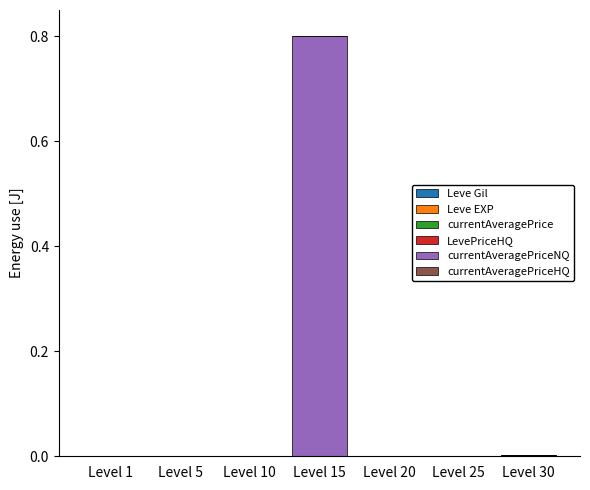

At which category is the sum across all series the highest?

Level 15